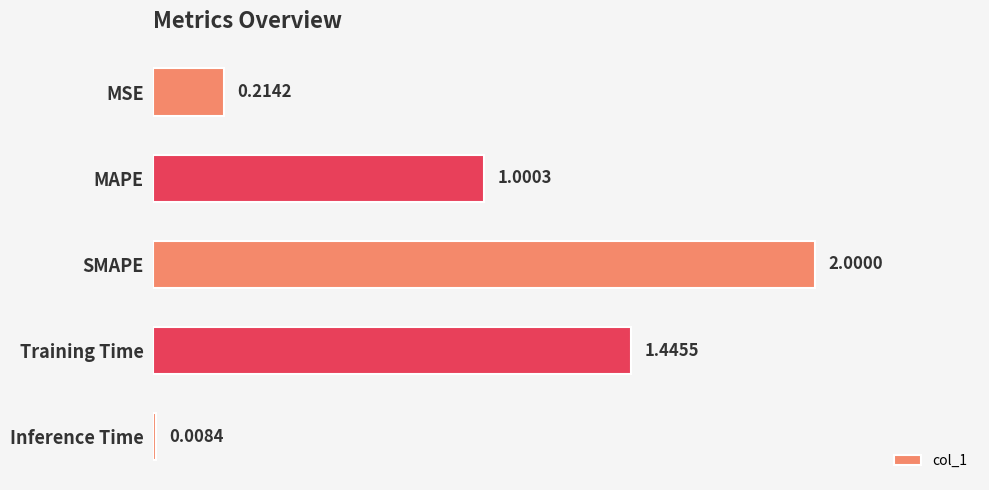

How many distinct data groups are displayed?

1